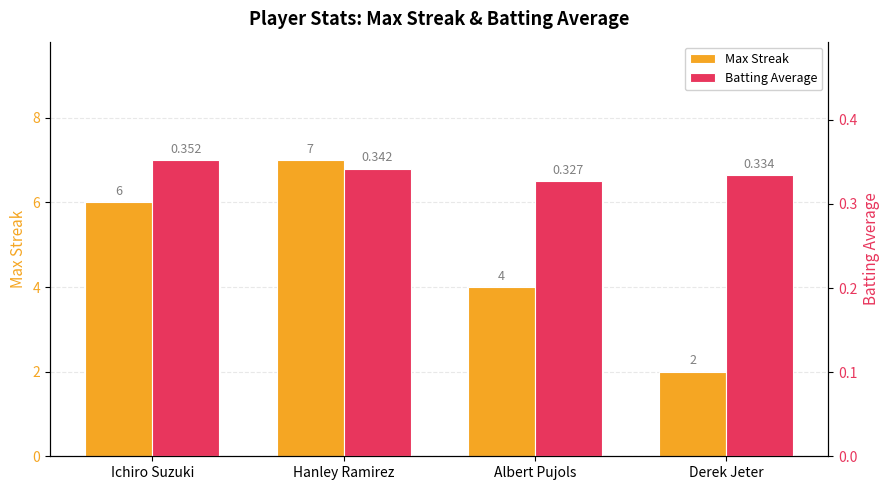

How many categories are shown in the chart?

4